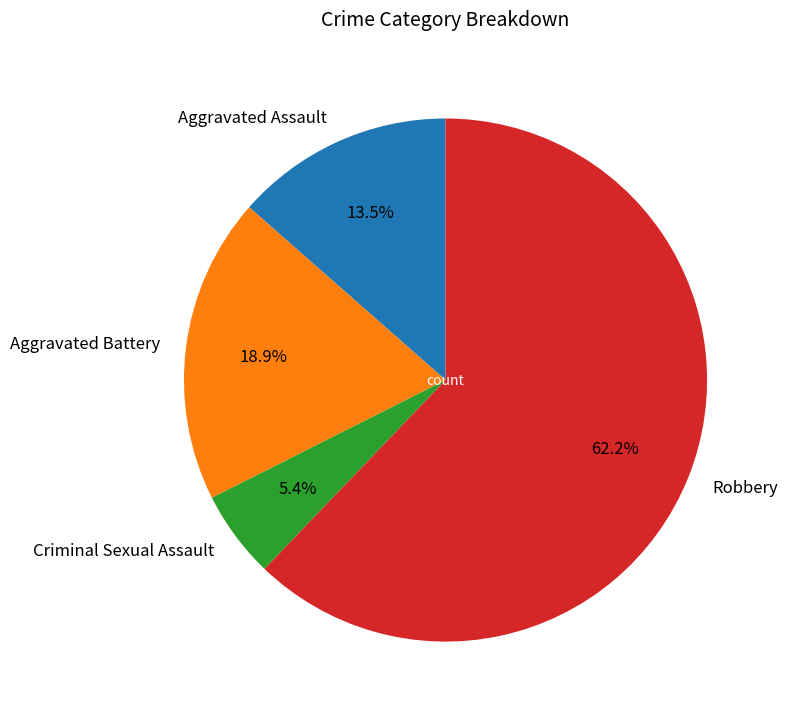

Rank the categories by value from highest to lowest.

Robbery, Aggravated Battery, Aggravated Assault, Criminal Sexual Assault